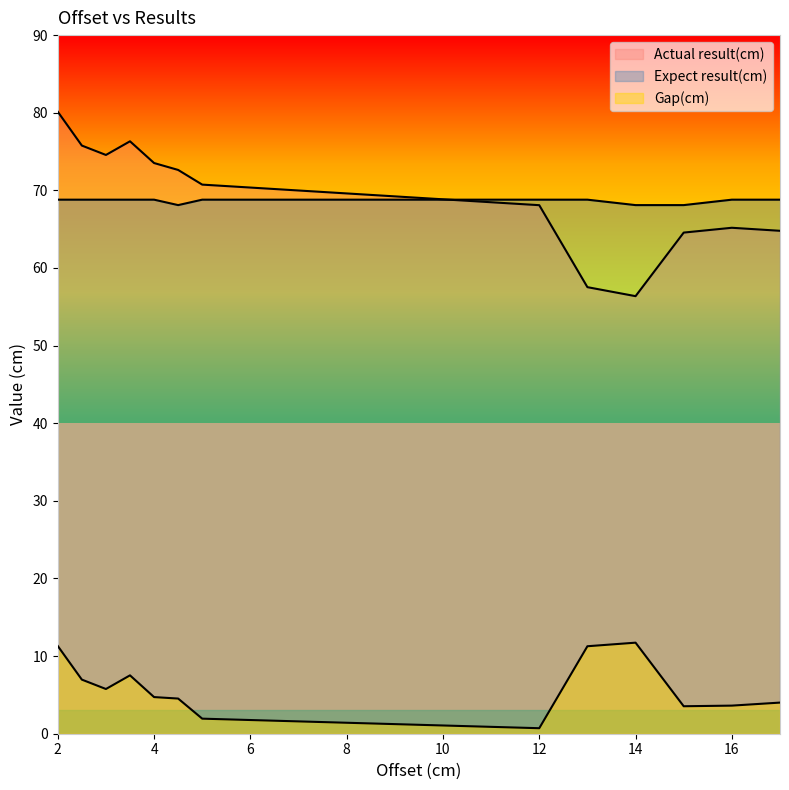

True or false: Gap(cm) and Expect result(cm) cross at least once.

False